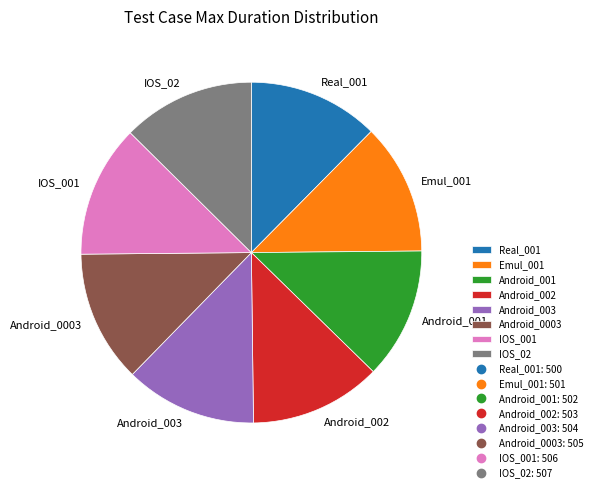

What is the ratio of the value at Real_001 to the value at Android_0003?

1.0